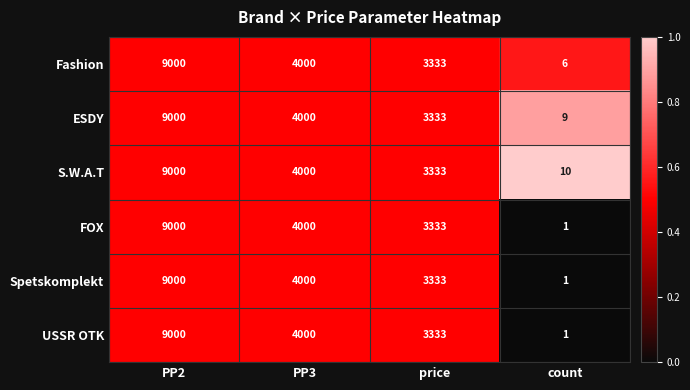

Is it true that Fashion equals 3333 at price?

True